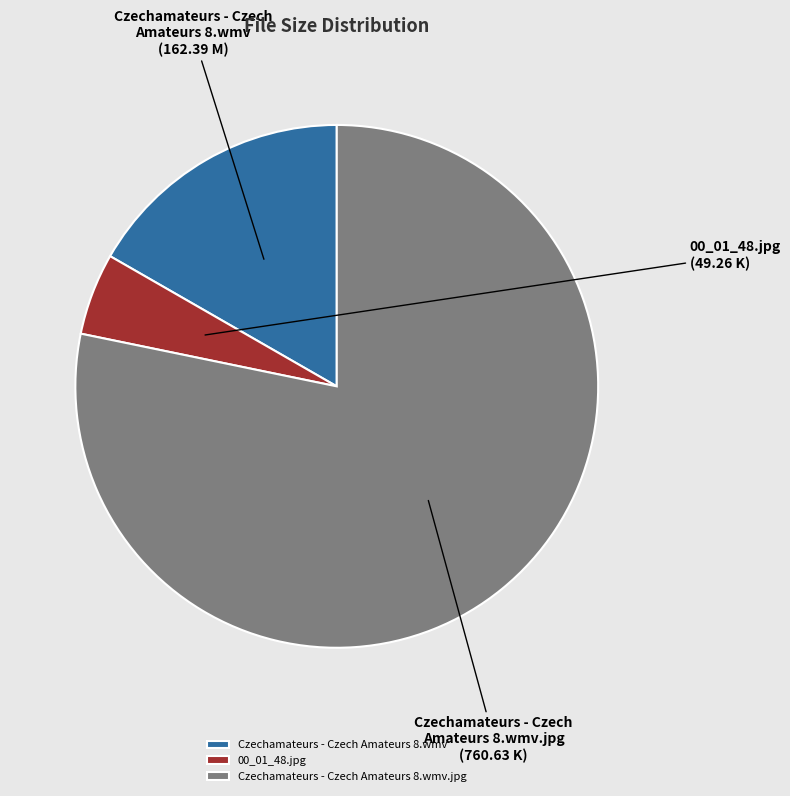

Is the sum of Czechamateurs - Czech Amateurs 8.wmv.jpg and Czechamateurs - Czech Amateurs 8.wmv greater than half?

Yes